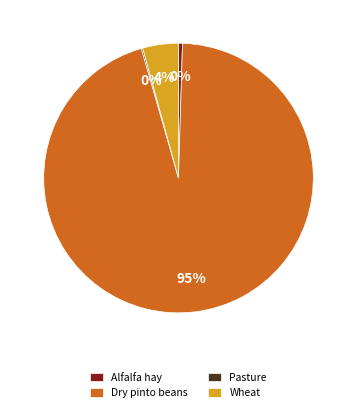

Which slice is the largest?

Dry pinto beans